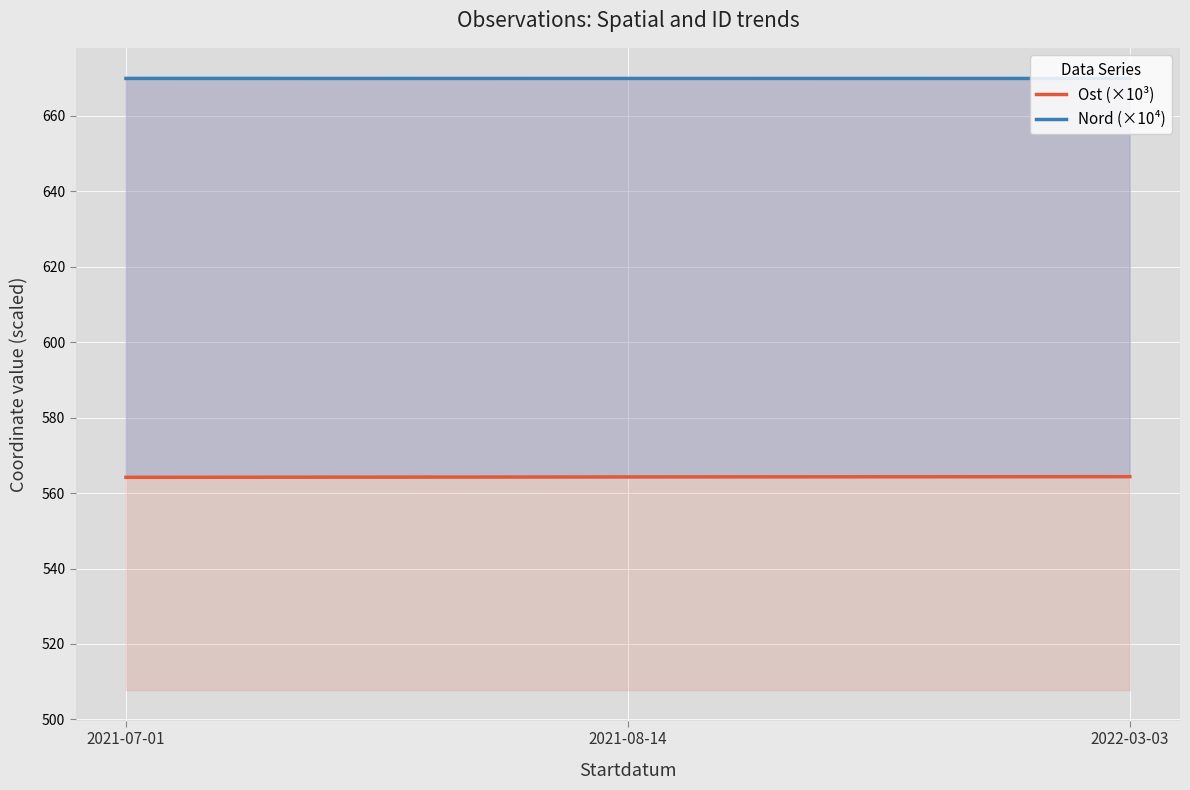

At which category does the chart reach its peak across all series?

2021-07-01